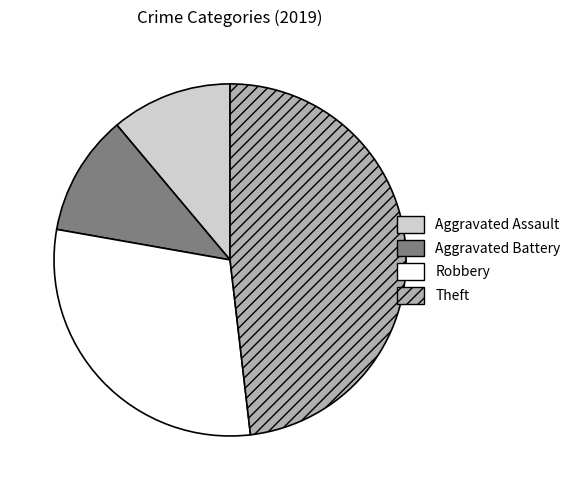

Which category has the biggest portion of the pie?

Theft